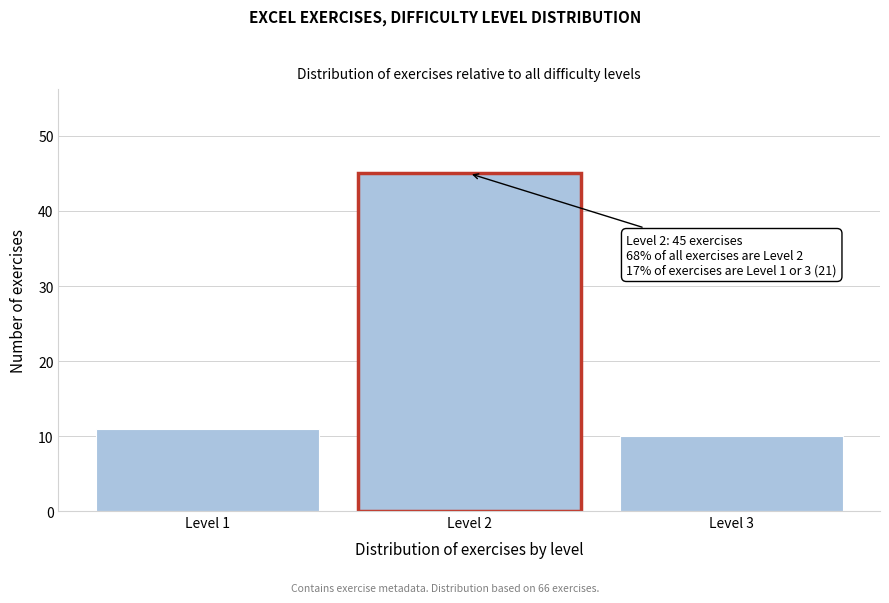

Reading left to right, extract all data points from this chart.

11	45	10